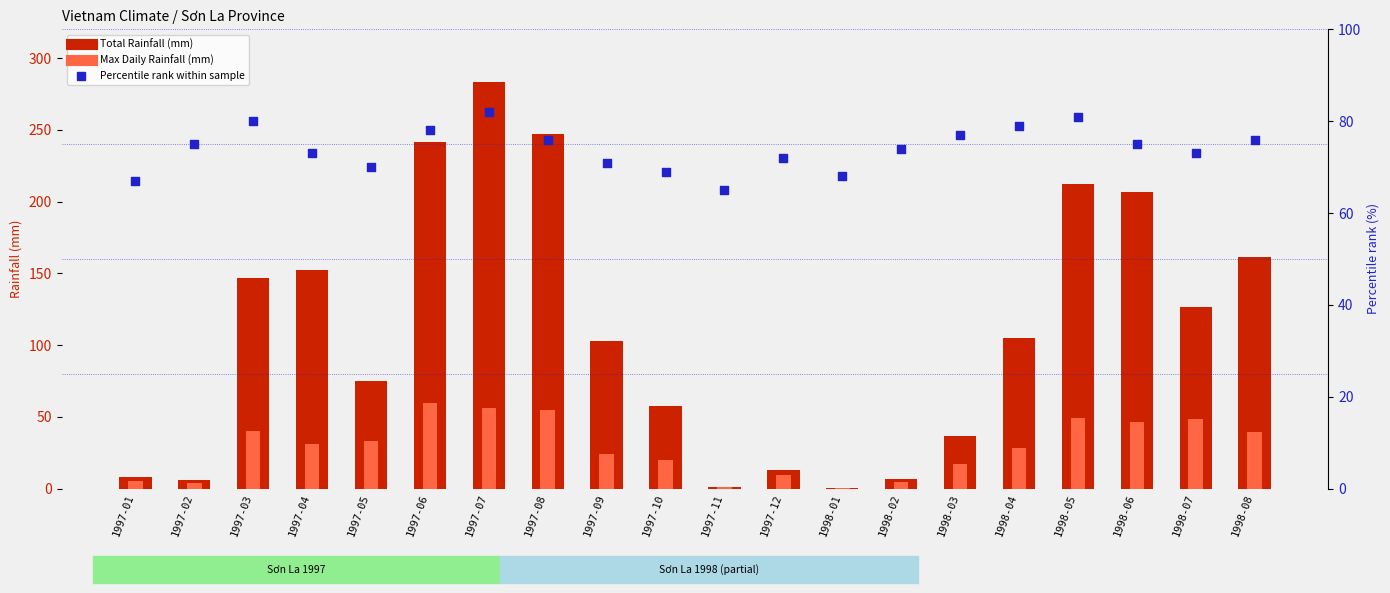

Is the value of Total_Rainfall at 1998-04 greater than the value of Max_Daily_Rainfall at 1997-03?

Yes